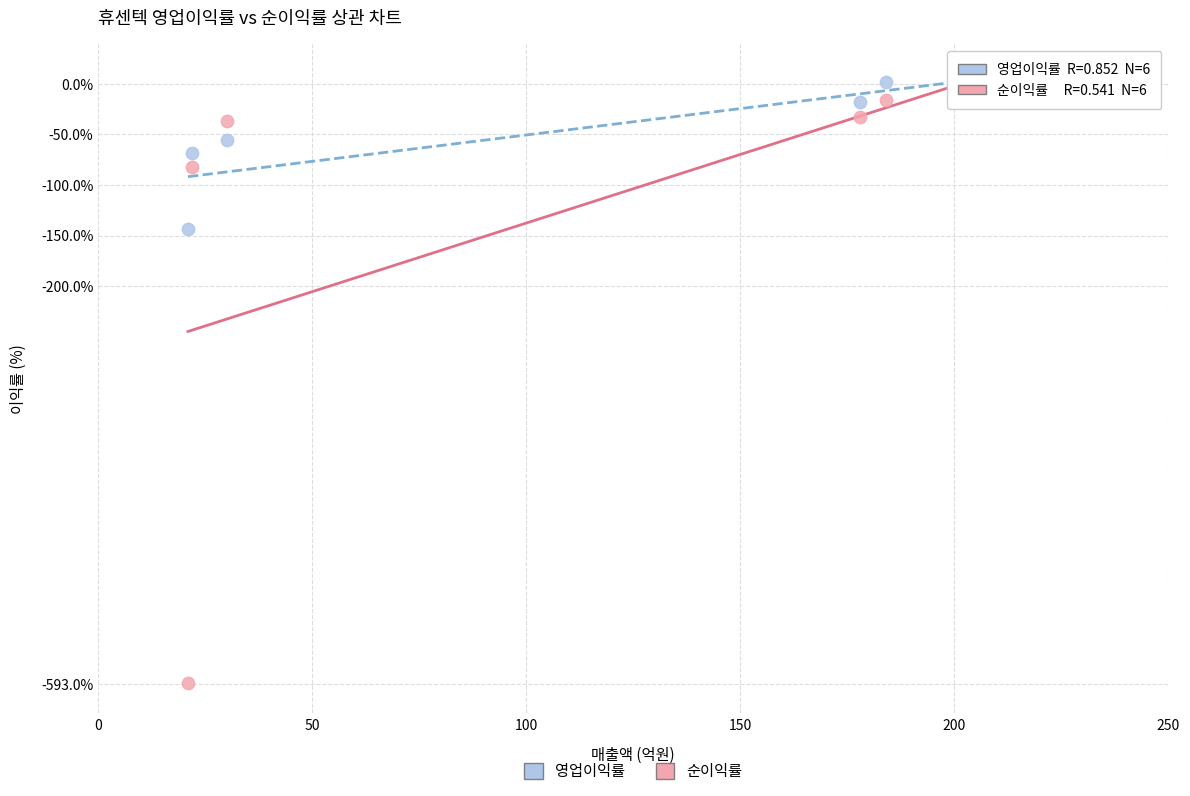

What are all the series names shown in the legend?

영업이익률, 순이익률